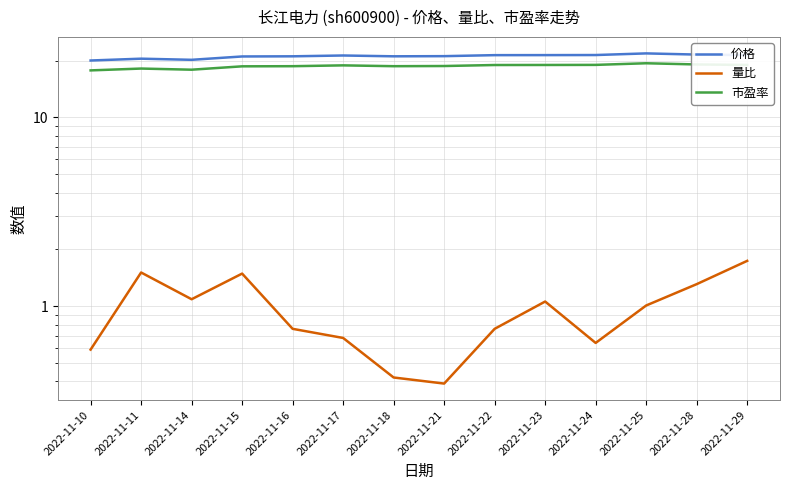

The value of 价格 at 2022-11-23 is 37.5. True or false?

False